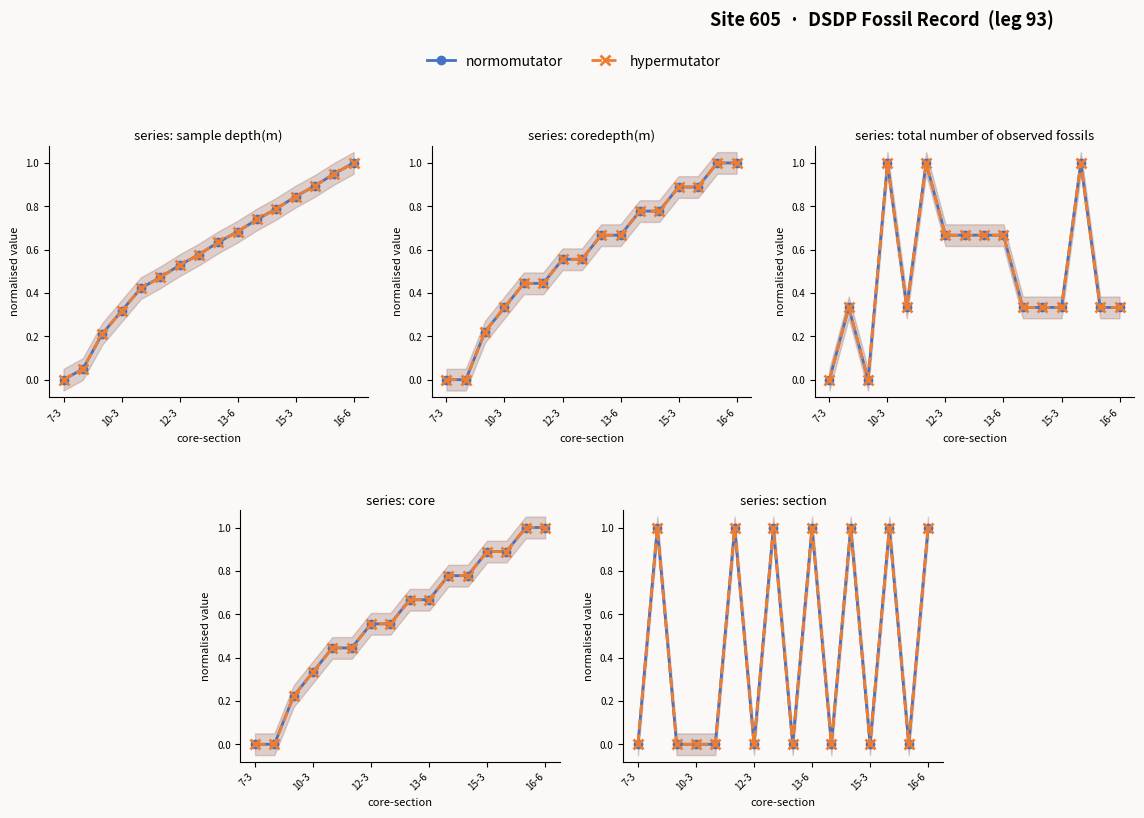

True or false: hypermutator and normomutator cross at least once.

False